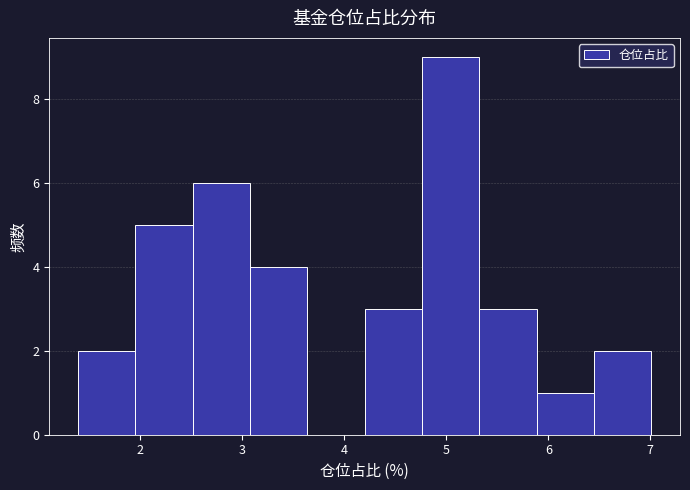

Over which range of the x-axis is the bar tallest?

4.8 to 5.3